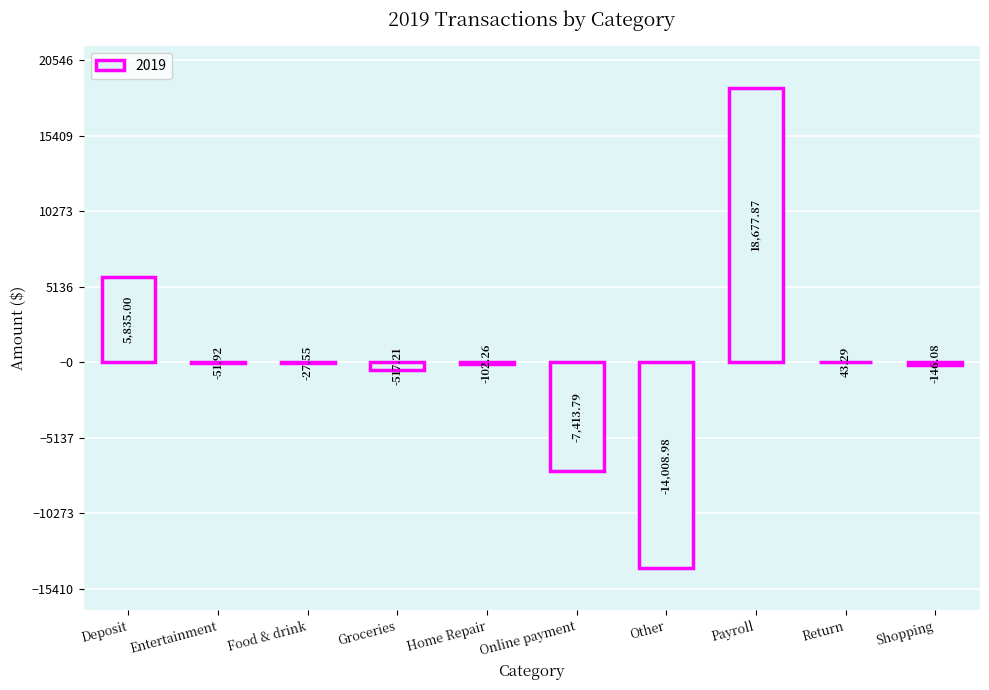

How many distinct data groups are displayed?

1